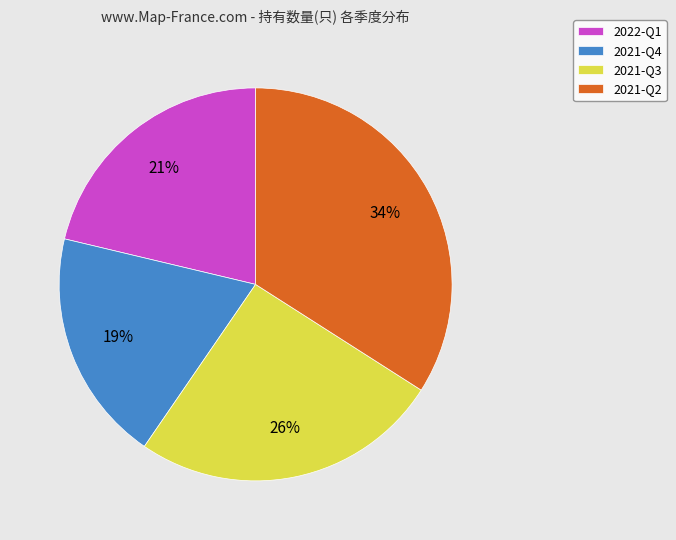

Between 2021-Q3 and 2022-Q1, which is larger?

2021-Q3